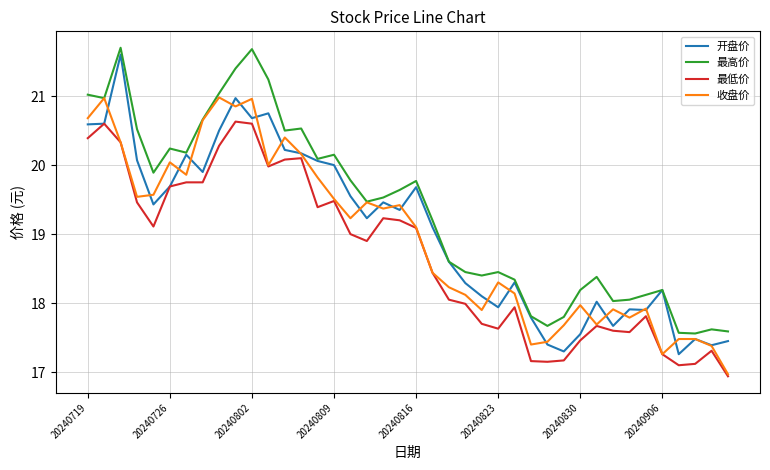

True or false: 最低价 and 最高价 intersect in this chart.

False